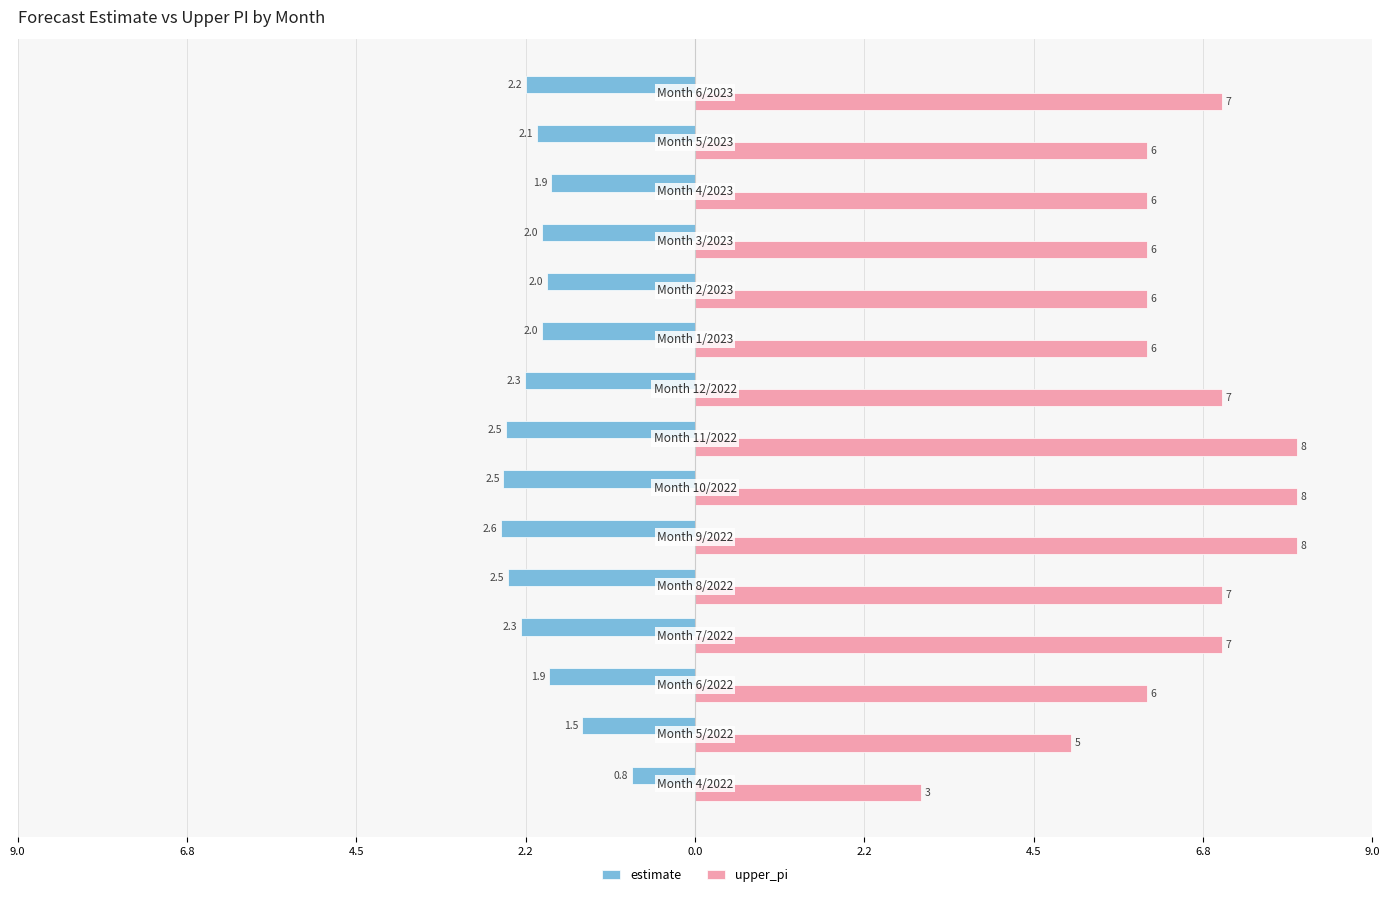

What are all the series names shown in the legend?

estimate, upper_pi